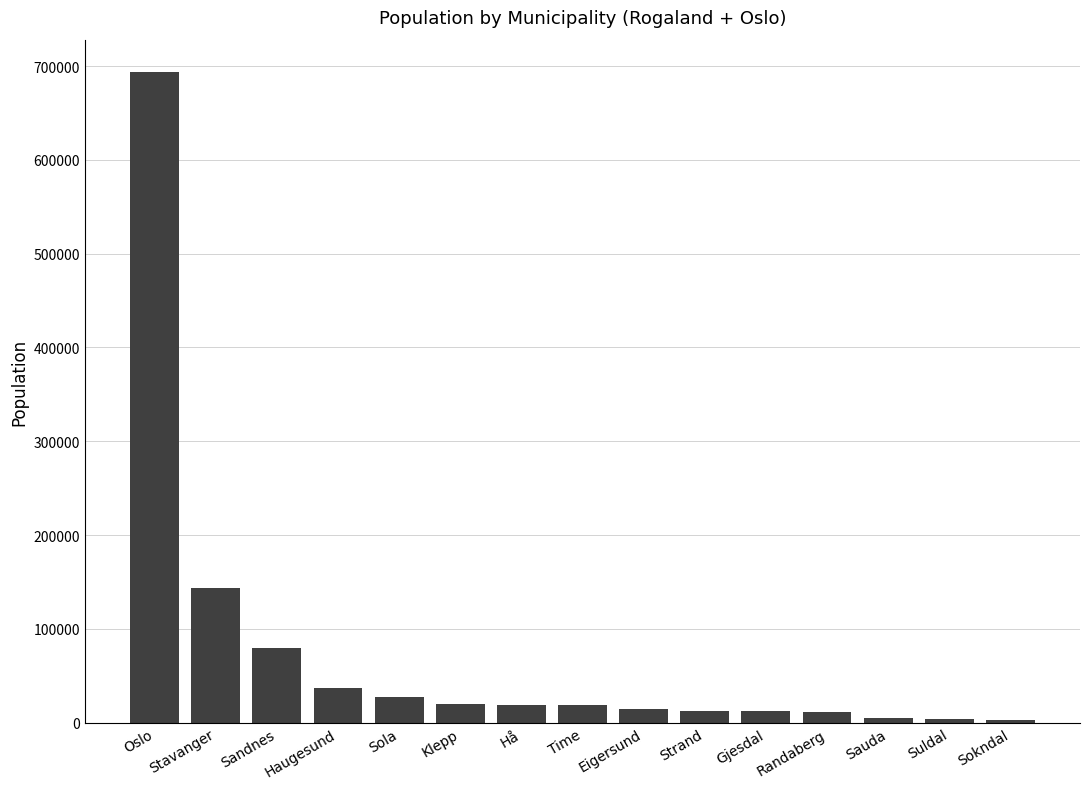

What is the label of the 14th bar from the left?

Suldal